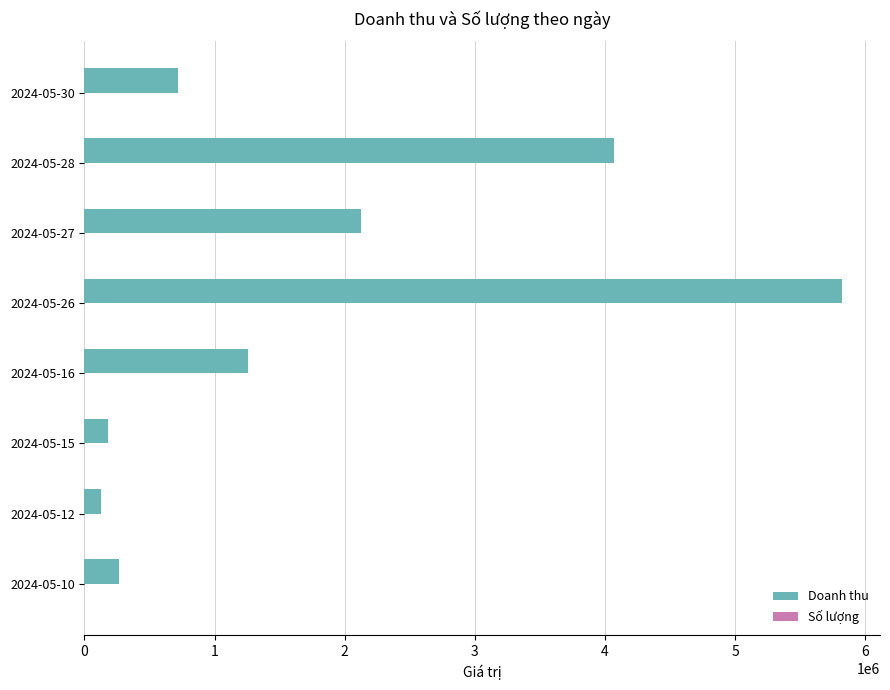

Where is Doanh thu nearest to the value 2975300?

2024-05-27